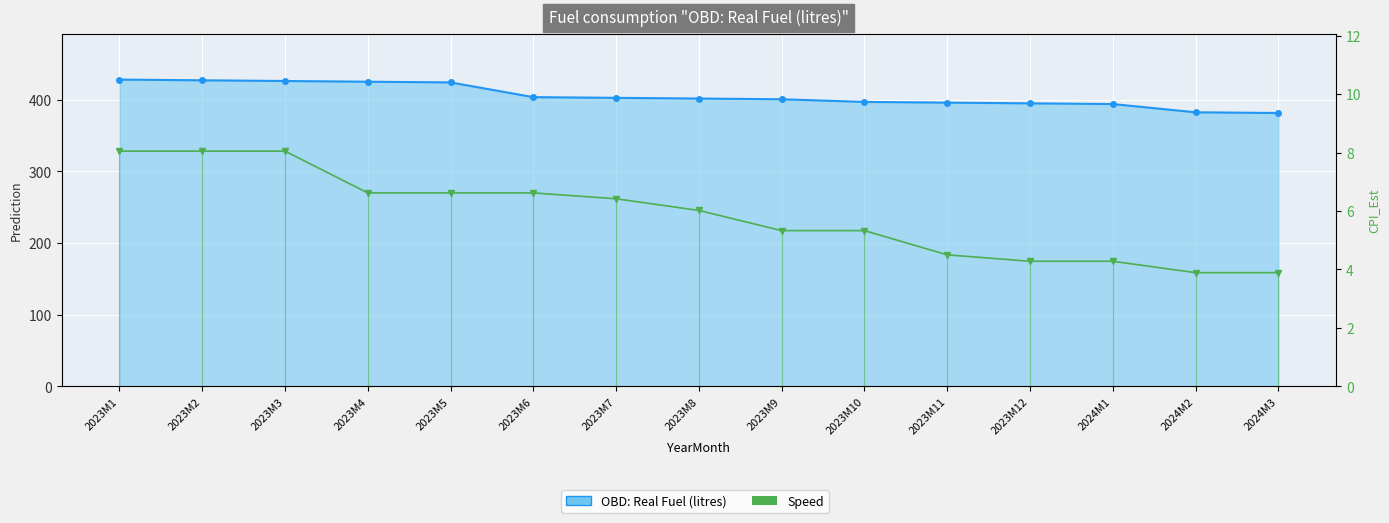

How many categories are shown in the chart?

15